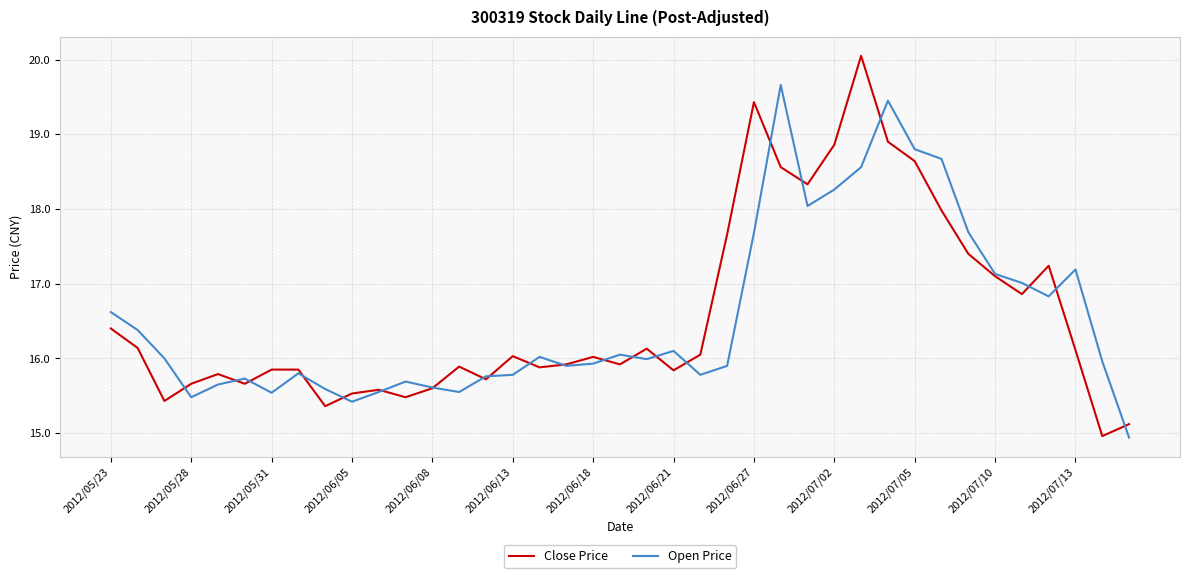

What is the greatest value displayed?

20.1